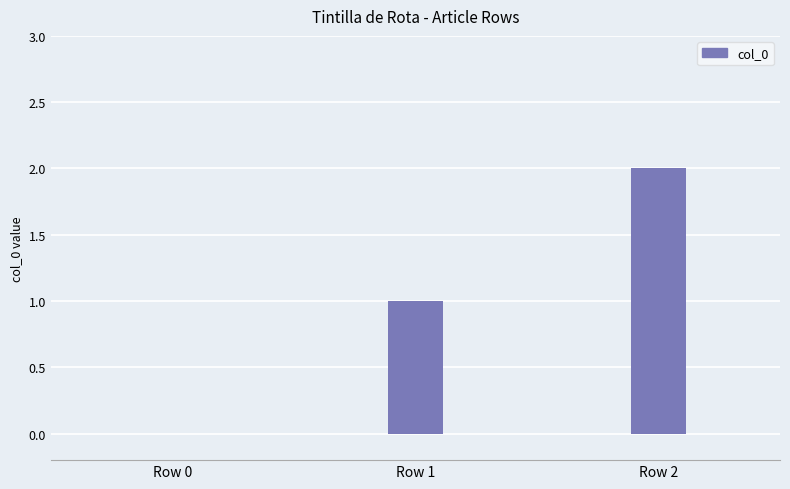

Which label corresponds to the largest value in the chart?

Row 2